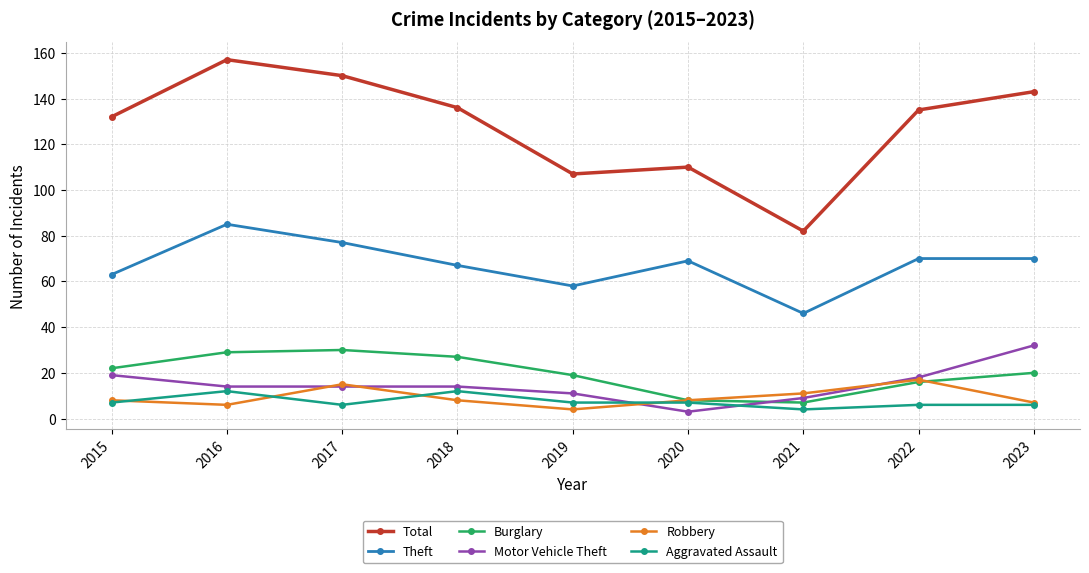

Which series has the largest range (max minus min)?

Total